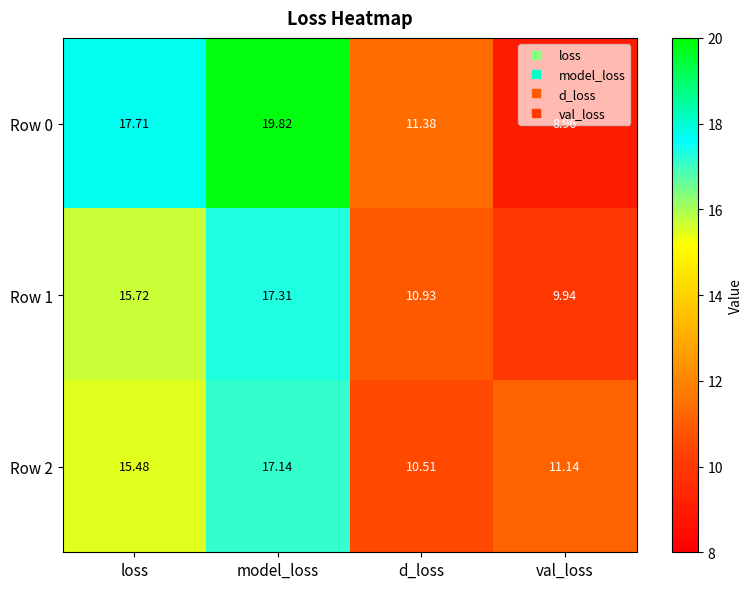

Is the value of Row 2 at d_loss greater than the value of Row 0 at loss?

No